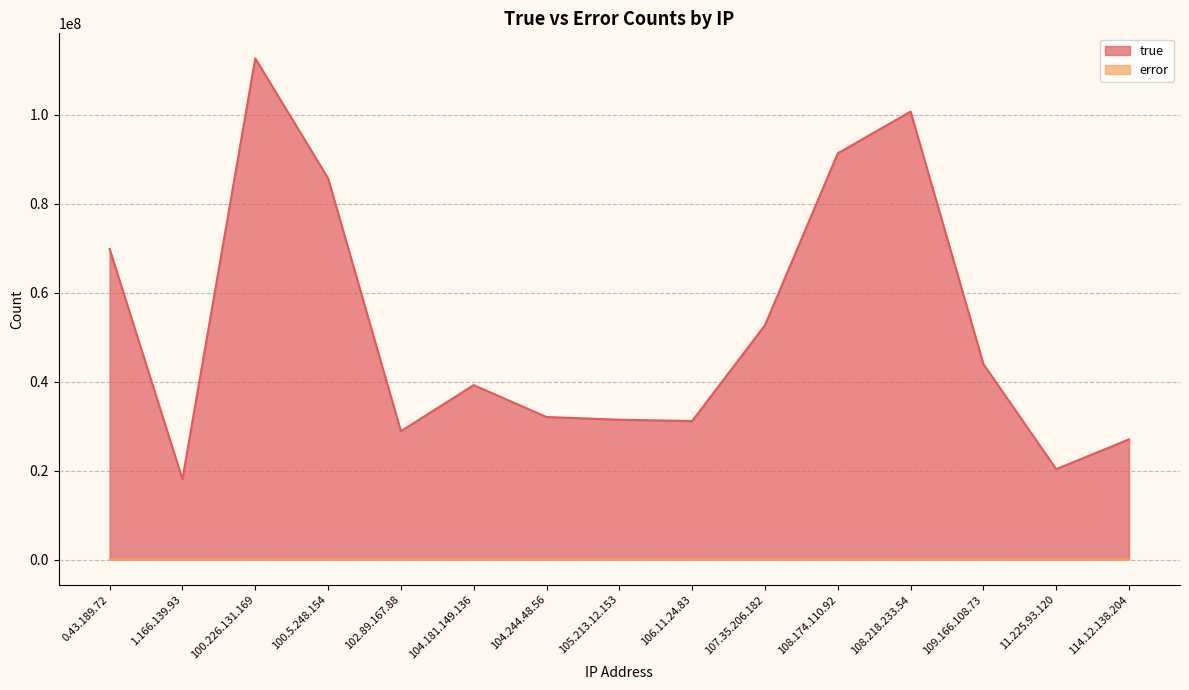

Reading left to right, extract all data points from this chart.

true: 0.43.189.72=69818823	1.166.139.93=18047758	100.226.131.169=112671447	100.5.248.154=85717719	102.89.167.88=28857203	104.181.149.136=39212152	104.244.48.56=32048746	105.213.12.153=31441078	106.11.24.83=31140149	107.35.206.182=52685245	108.174.110.92=91325812	108.218.233.54=100706738	109.166.108.73=43944339	11.225.93.120=20327739	114.12.138.204=27013868
error: 0.43.189.72=11477	1.166.139.93=11788	100.226.131.169=5486	100.5.248.154=13433	102.89.167.88=1211	104.181.149.136=3074	104.244.48.56=10919	105.213.12.153=5739	106.11.24.83=9032	107.35.206.182=2353	108.174.110.92=5149	108.218.233.54=8051	109.166.108.73=3907	11.225.93.120=27190	114.12.138.204=20716